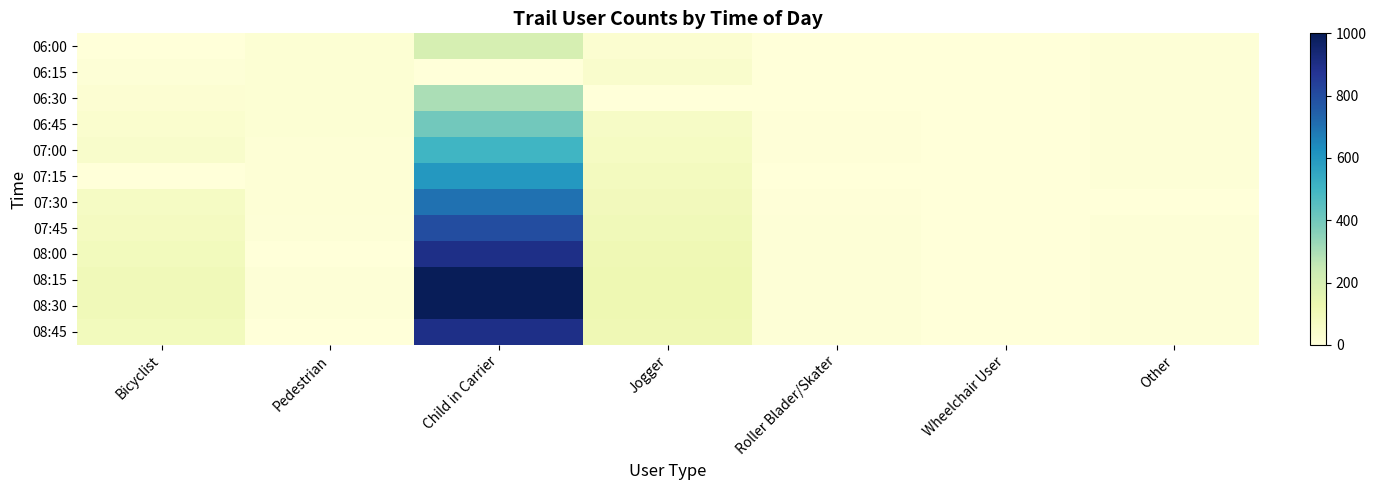

How many distinct data groups are displayed?

12